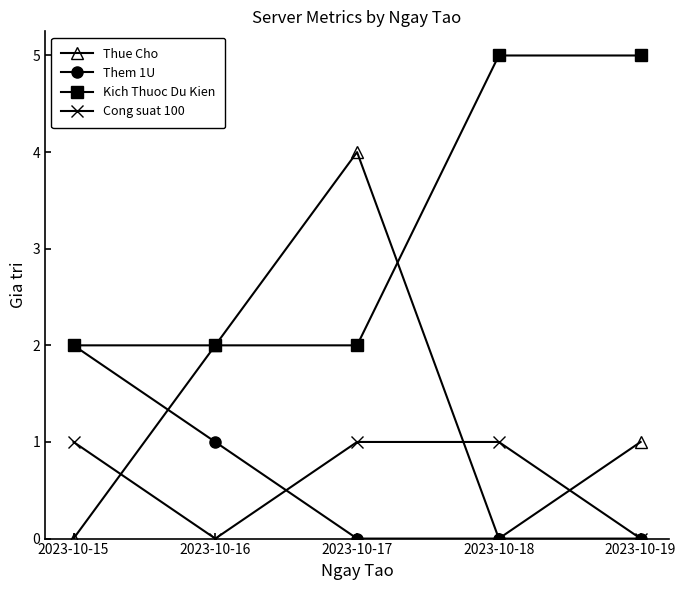

Which category has the highest value in the Thue Cho series?

2023-10-17